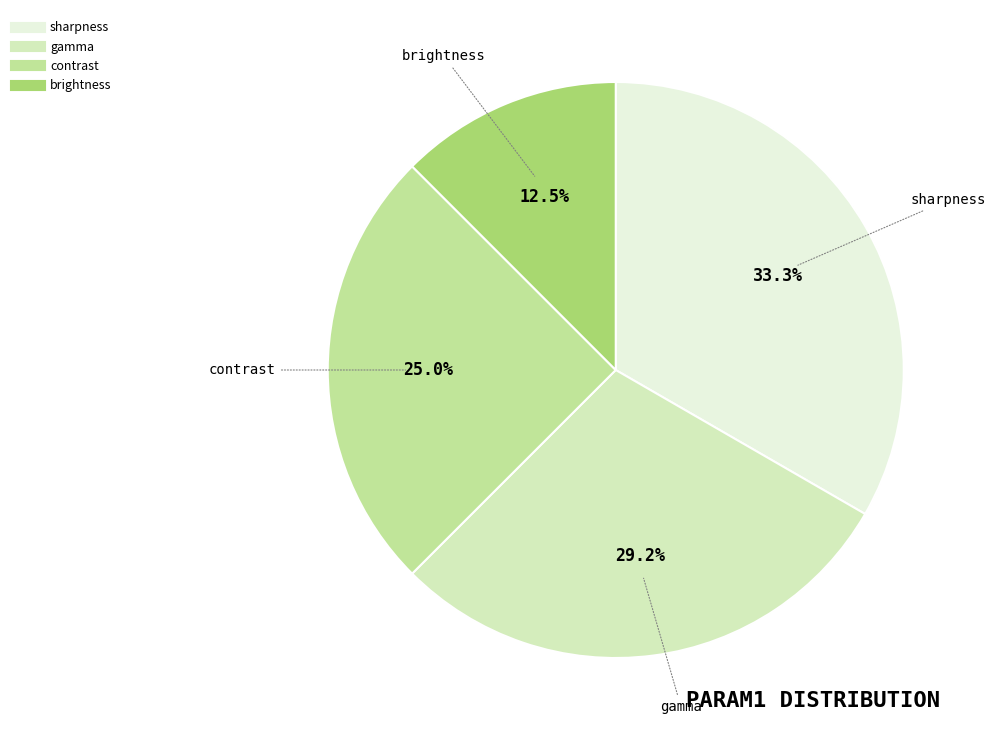

Which has a higher value, sharpness or brightness?

sharpness